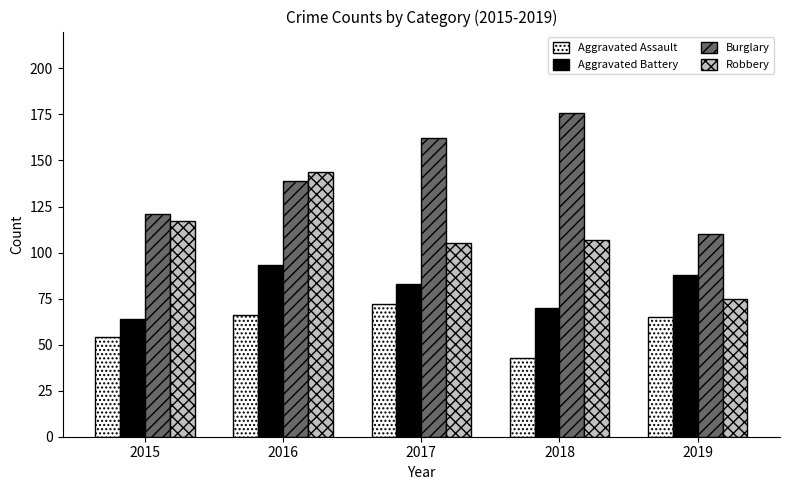

At how many categories does at least one series exceed 46?

5